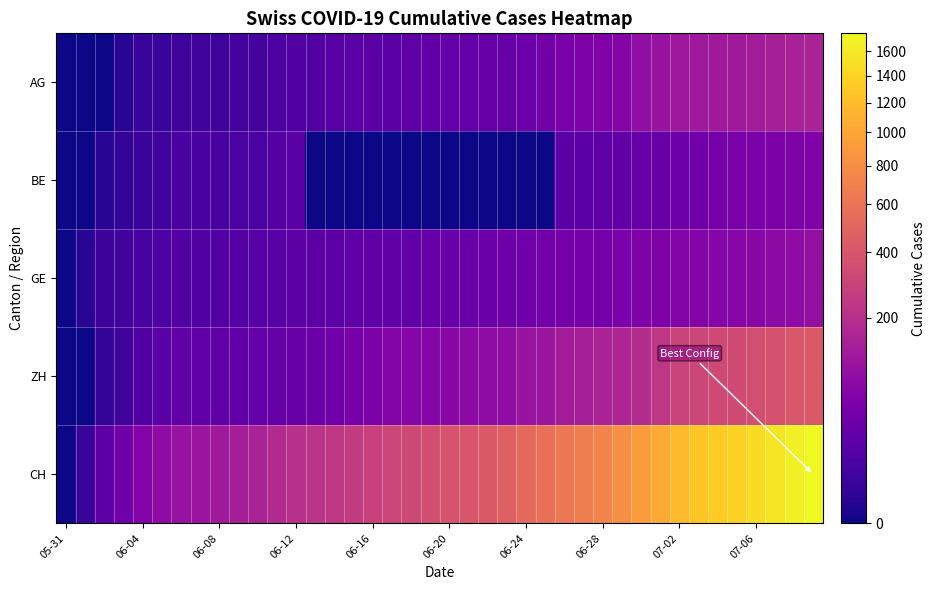

Which series has the largest range (max minus min)?

CH